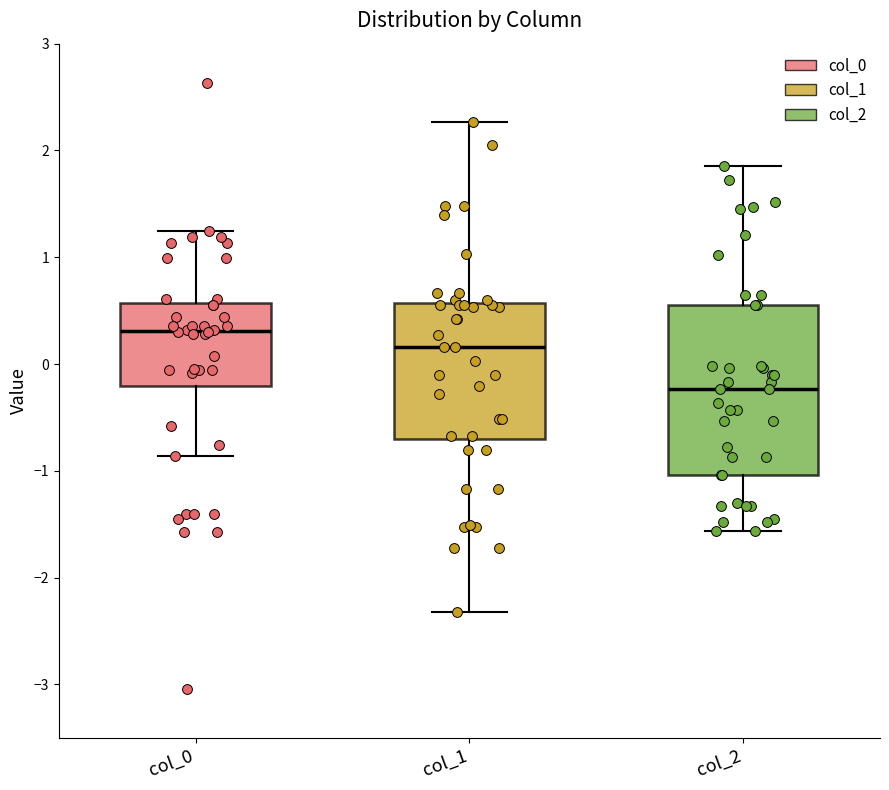

Reading left to right, read every box against the y-axis: the position of its median line, the range the box covers, and the ends of its whiskers. The values are not printed on the chart, so give them approximately, as read against the axis.

col_0: median 0.3, box -0.2 to 0.6, whiskers -0.9 to 1.2
col_1: median 0.2, box -0.7 to 0.6, whiskers -2.3 to 2.3
col_2: median -0.2, box -1.0 to 0.6, whiskers -1.6 to 1.9